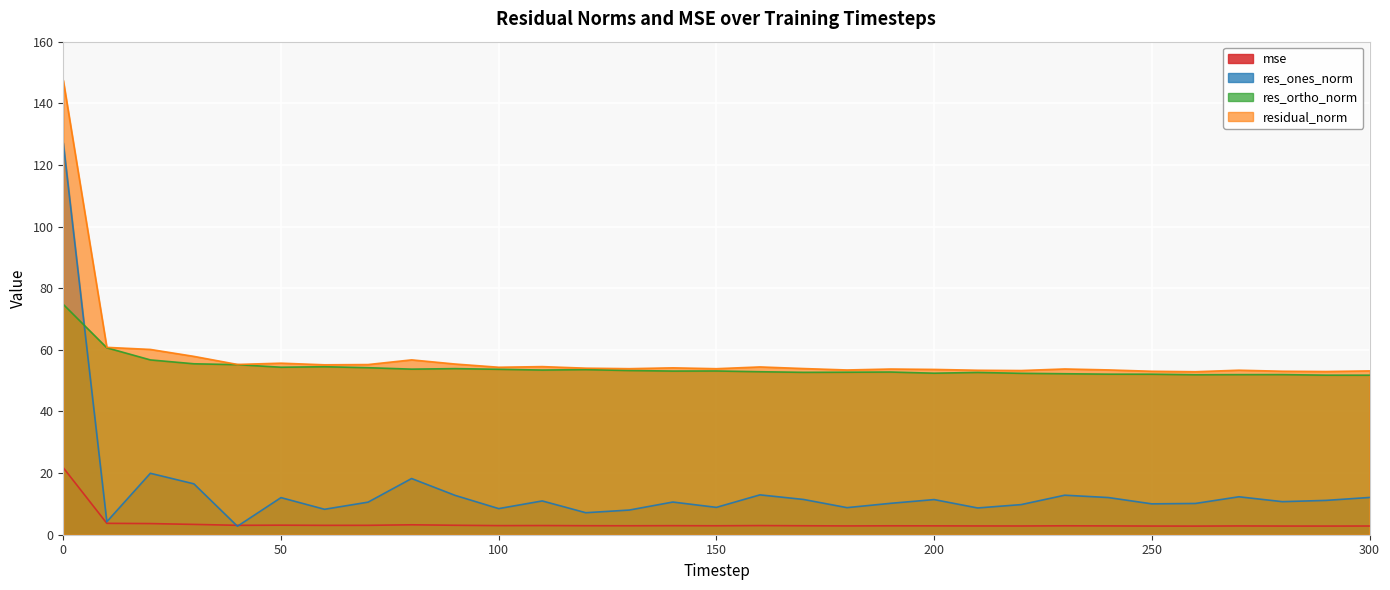

Rank the categories by res_ones_norm value from highest to lowest.

0, 20, 80, 30, 160, 230, 90, 270, 300, 240, 50, 170, 200, 290, 110, 280, 140, 70, 190, 260, 250, 220, 150, 180, 210, 100, 60, 130, 120, 10, 40